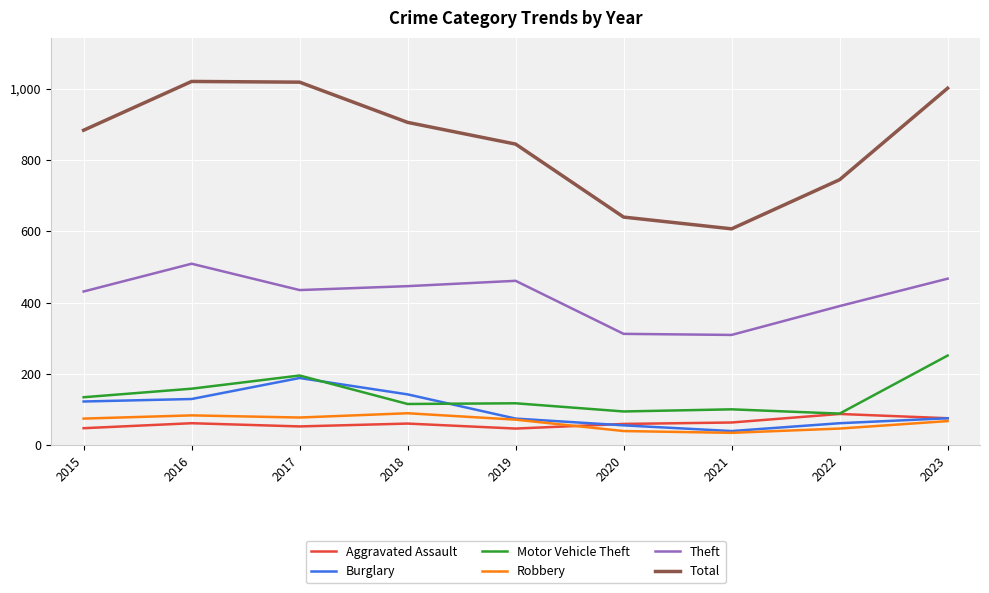

At which label does Motor Vehicle Theft first exceed 117?

2015